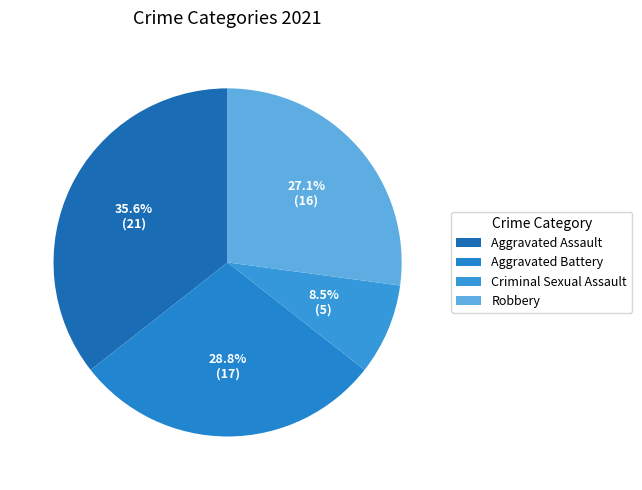

To the nearest percent, what is the difference between the Aggravated Assault and Robbery slice percentages?

8%